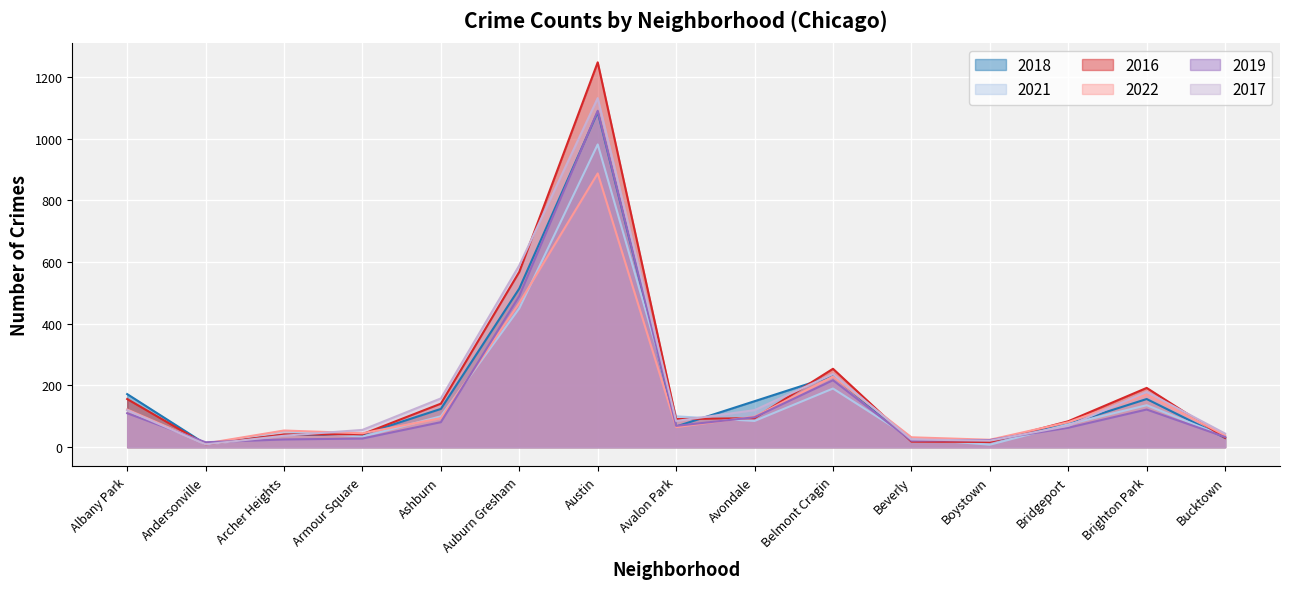

How many lines are shown in the chart?

6